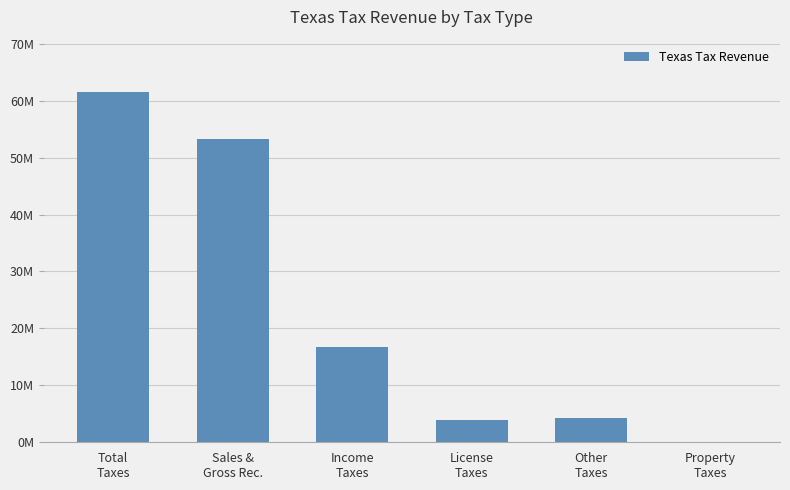

Is it true that the value at Other
Taxes is 4273807?

True